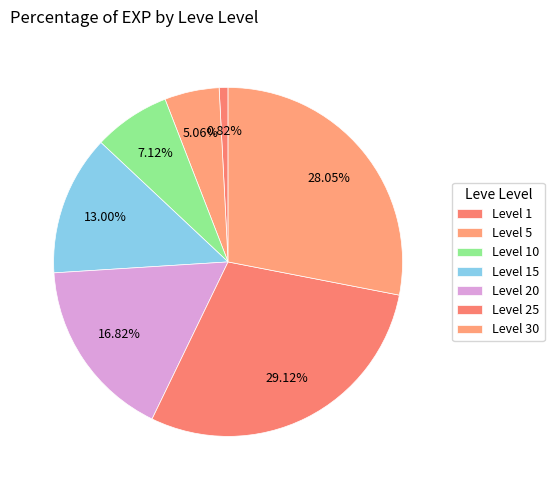

How many slices are in this pie chart?

7